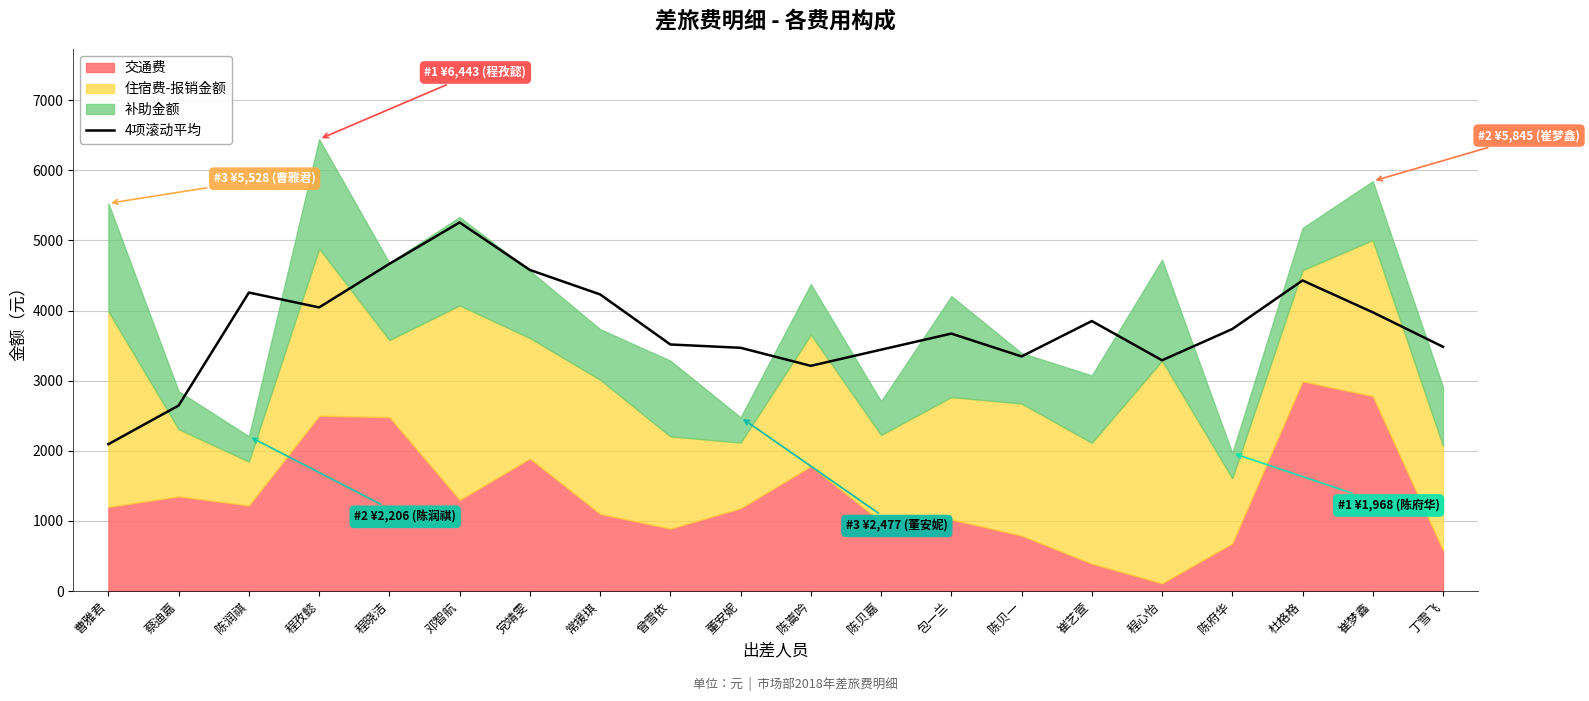

How many lines are shown in the chart?

1